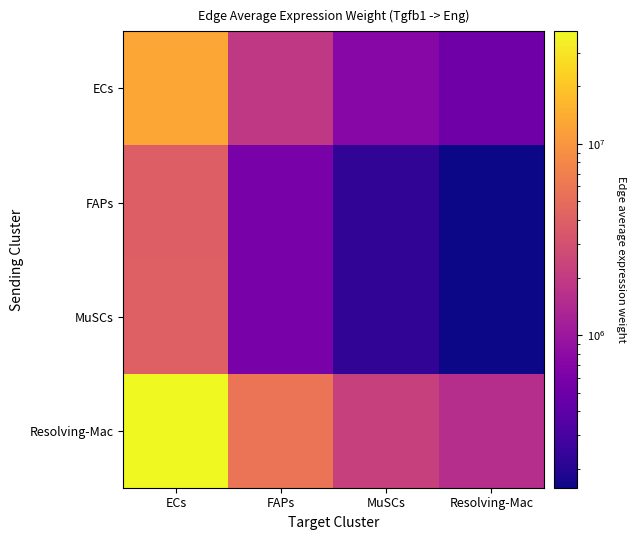

What is the total value across all series at FAPs?

8832295.1